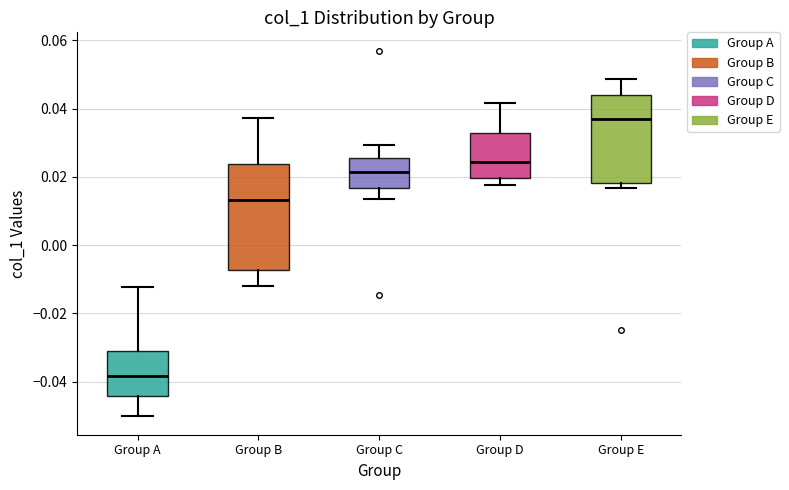

Reading left to right, read every box against the y-axis: the position of its median line, the range the box covers, and the ends of its whiskers. The values are not printed on the chart, so give them approximately, as read against the axis.

Group A: median -0.038, box -0.044 to -0.032, whiskers -0.050 to -0.012
Group B: median 0.014, box -0.008 to 0.024, whiskers -0.012 to 0.038
Group C: median 0.022, box 0.016 to 0.026, whiskers 0.014 to 0.030
Group D: median 0.024, box 0.020 to 0.032, whiskers 0.018 to 0.042
Group E: median 0.036, box 0.018 to 0.044, whiskers 0.016 to 0.048